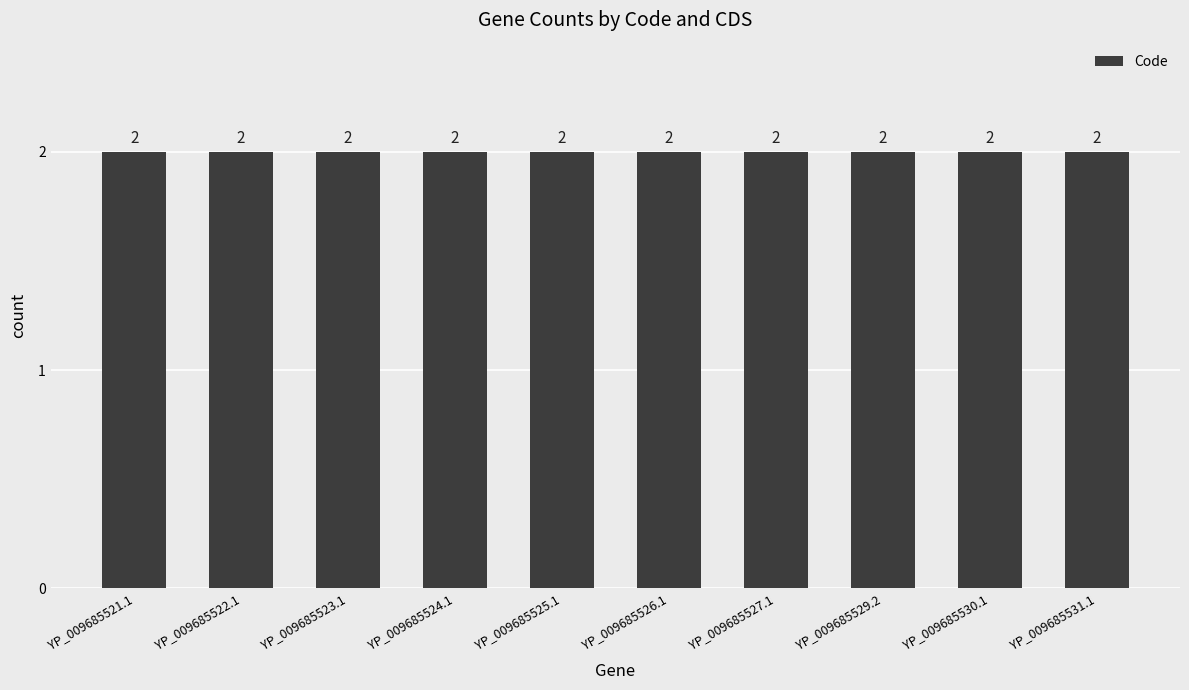

How many data points does each series have?

10